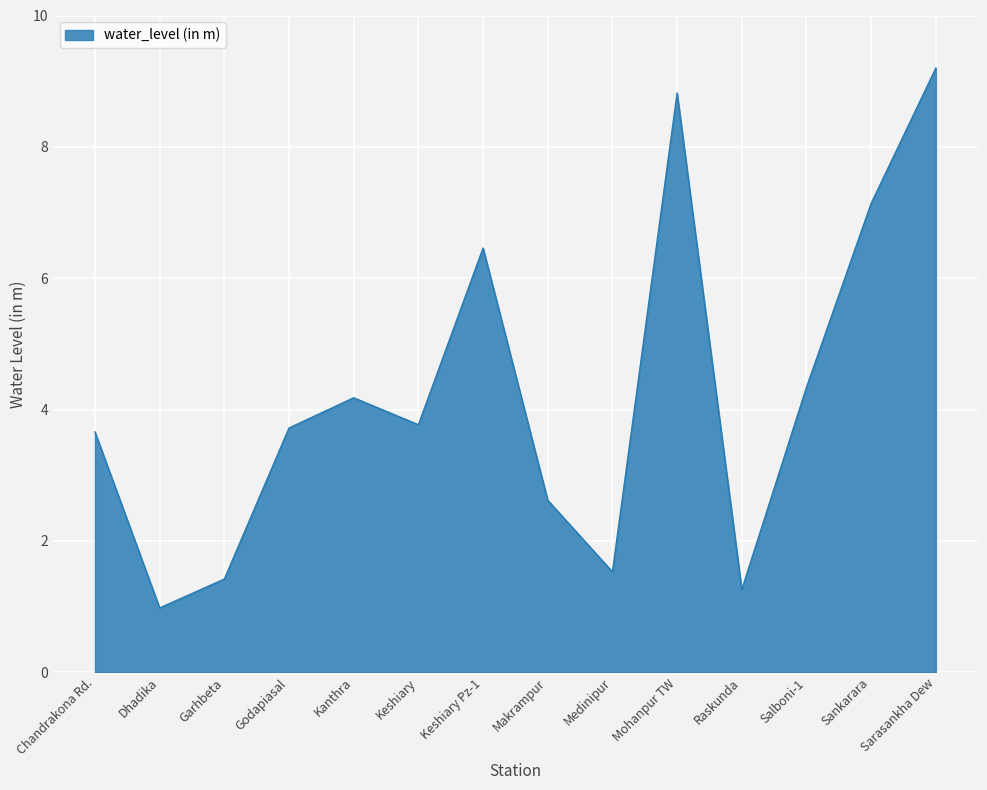

Is it true that the value at Sankarara is 7.1?

True